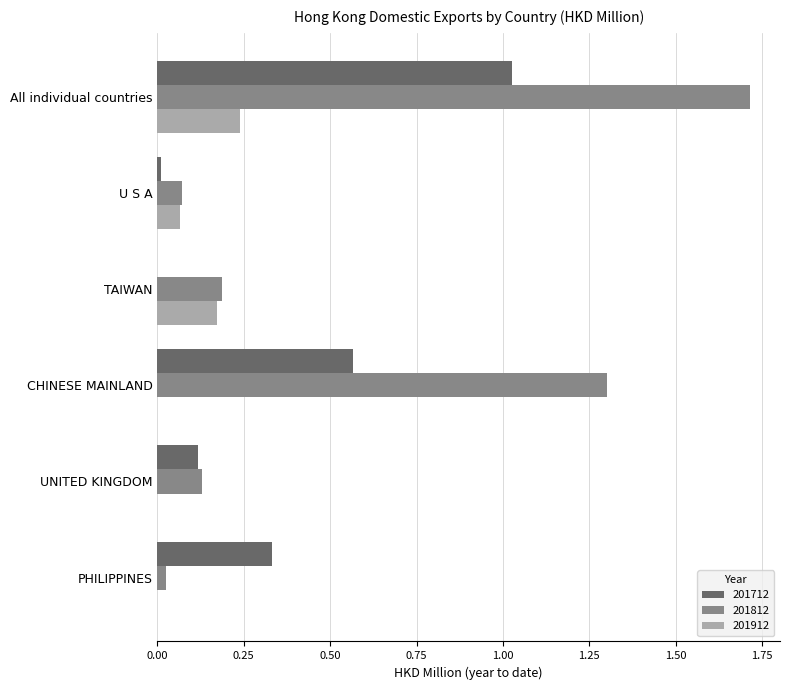

What is the total value across all series at TAIWAN?

0.4